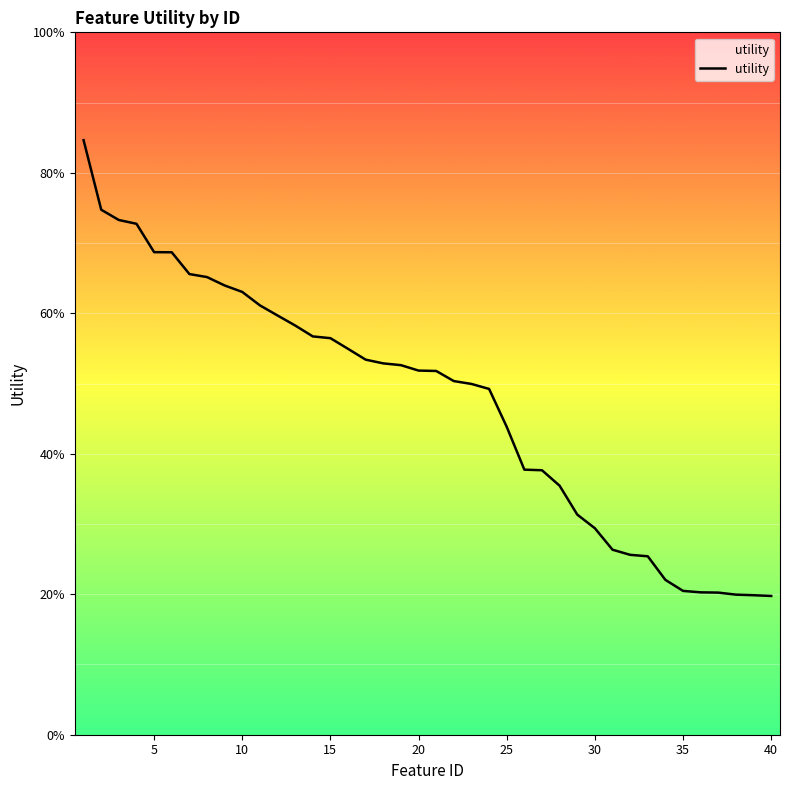

How many values are between 0 and 1?

40